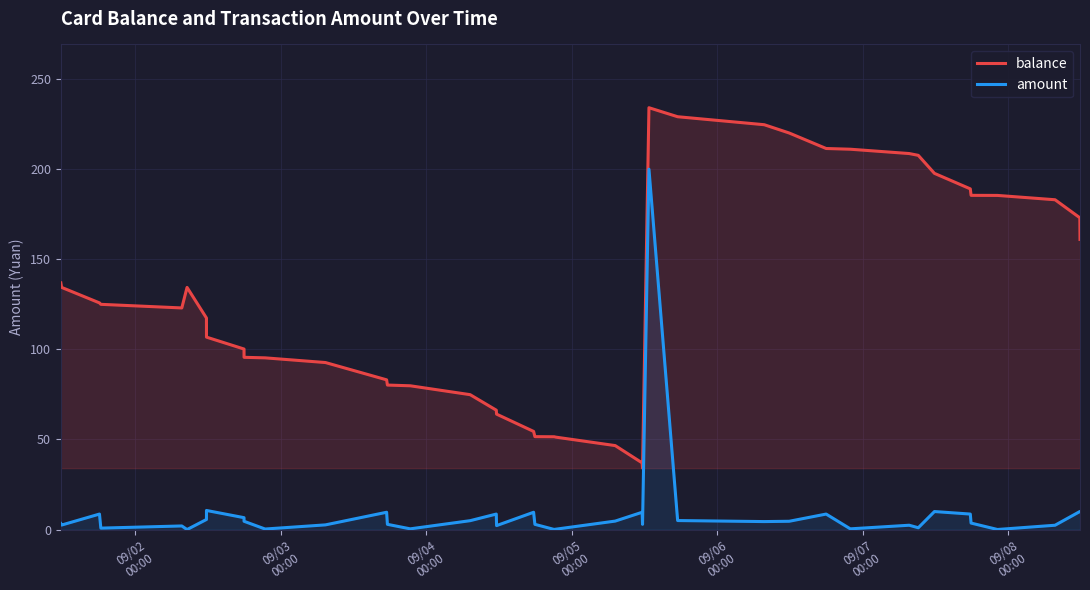

What is the maximum value shown in the chart?

234.1